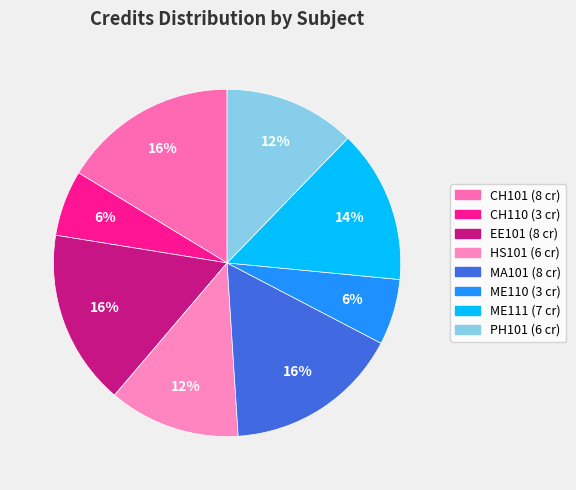

Is there a majority slice in this chart?

No